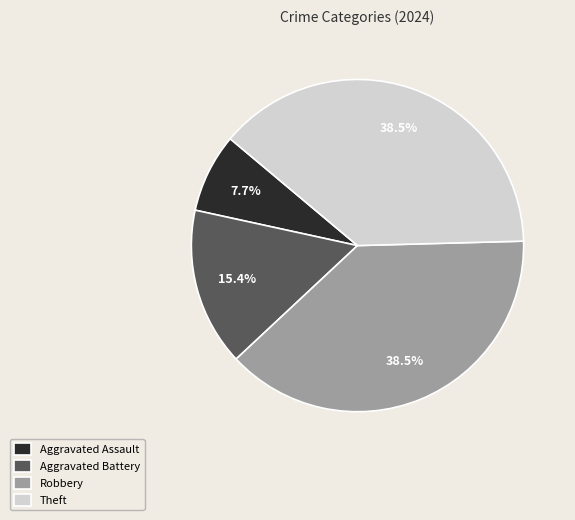

What percentage do Robbery and Theft together represent?

76.9%